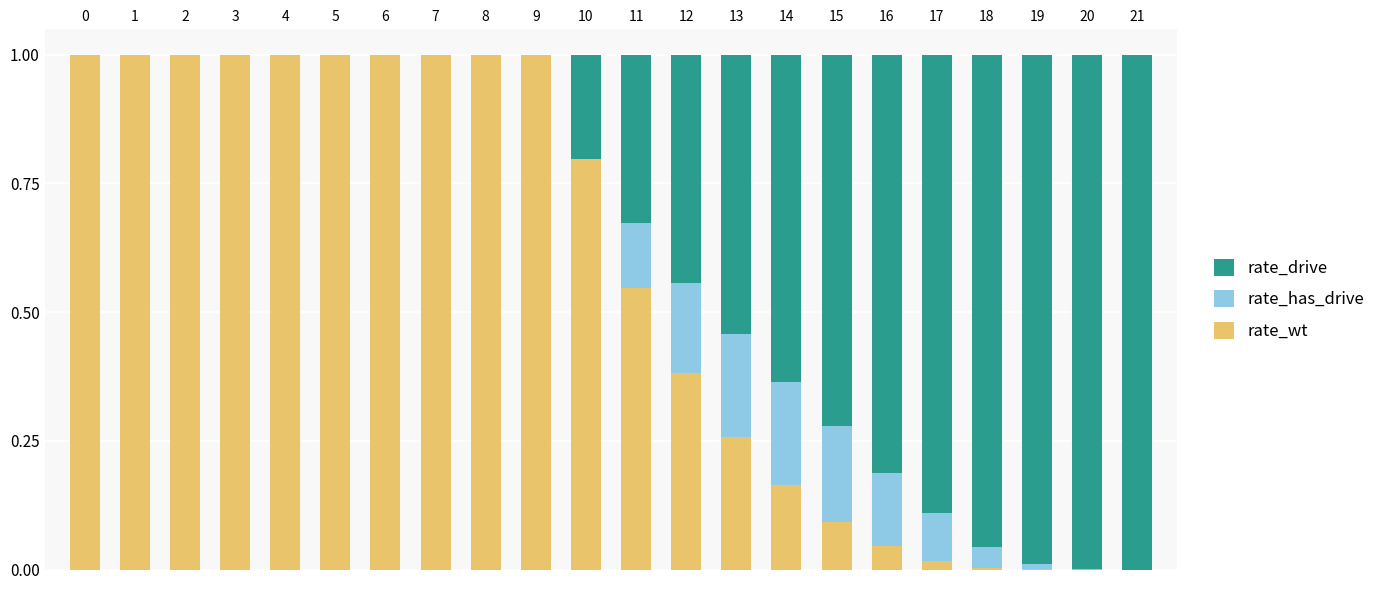

What is the sum of all rate_wt values?

12.3